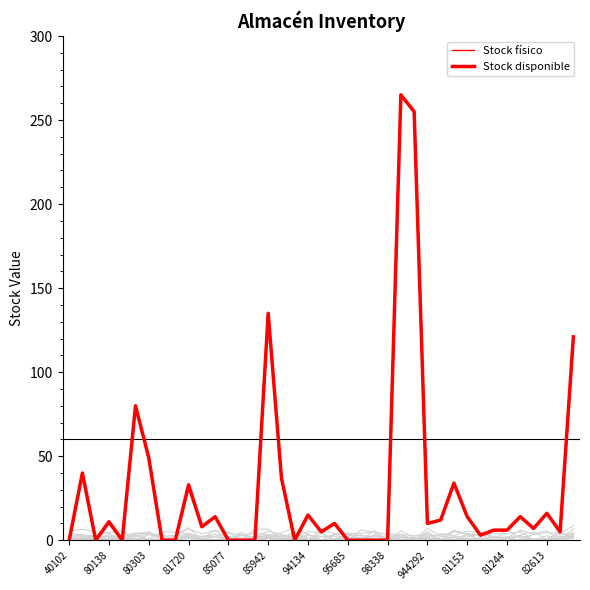

How many series are shown in this chart?

3